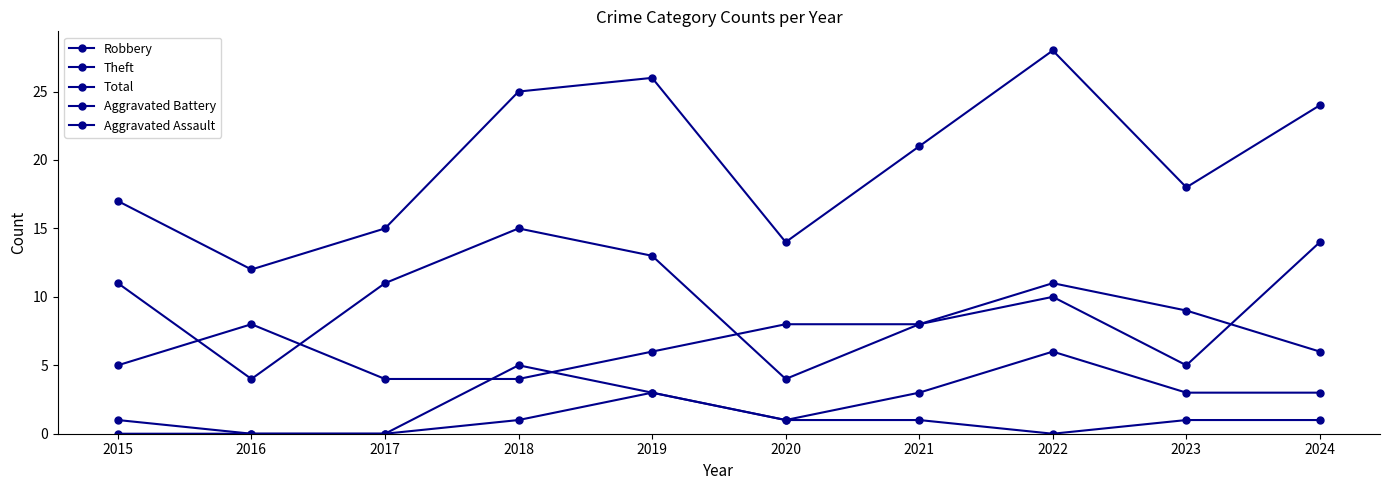

What is the difference between the maximum and minimum values in the Aggravated Assault series?

3